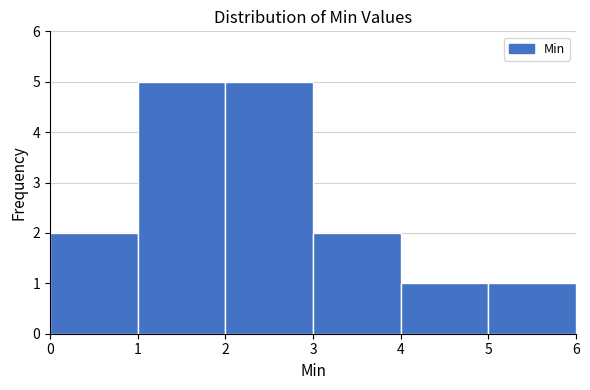

How tall is the bar that spans 1 to 2 on the x-axis? The values are not printed on the chart, so give them approximately, as read against the axis.

5